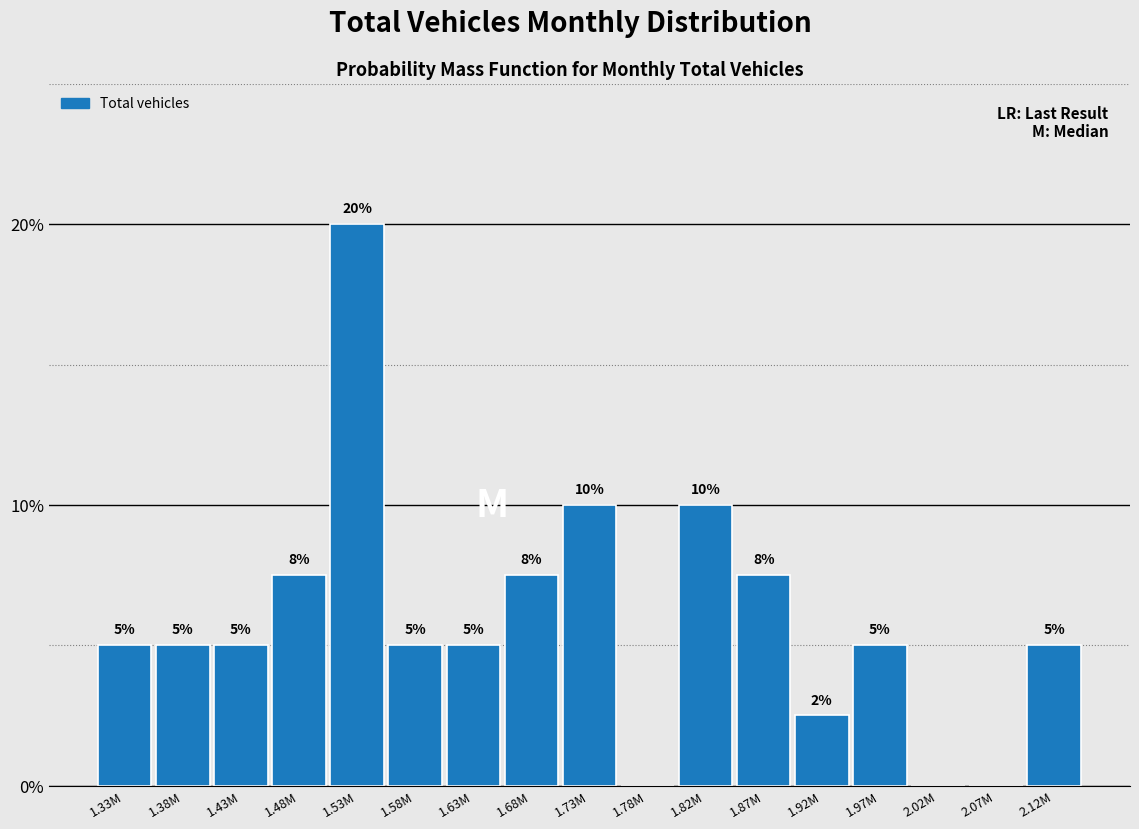

The chart shows a value of 7.5 at 1.68M. True or false?

True